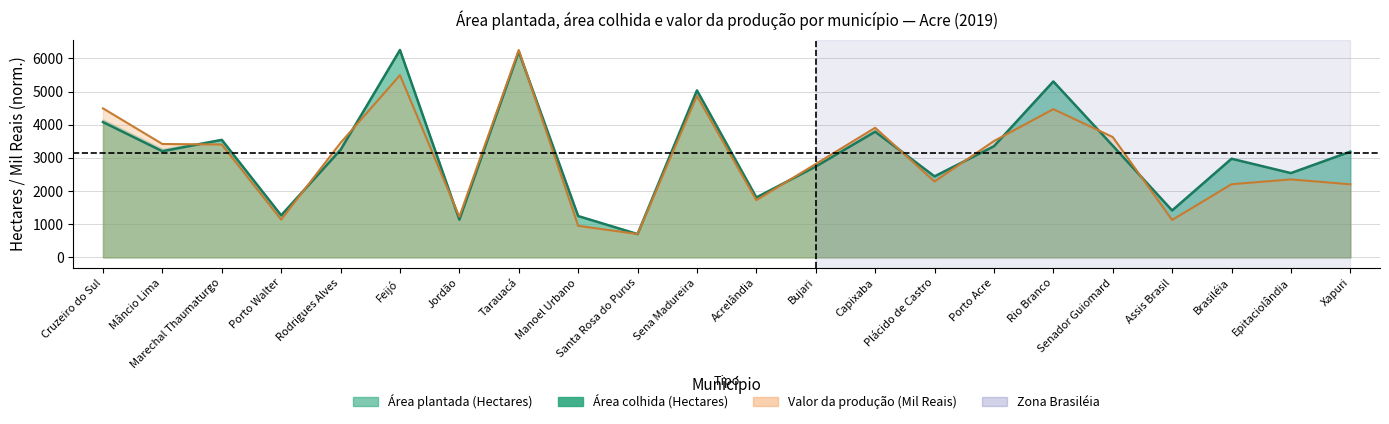

What is the difference between the Valor da produção (Mil Reais) values at Xapuri and Jordão?

976.0